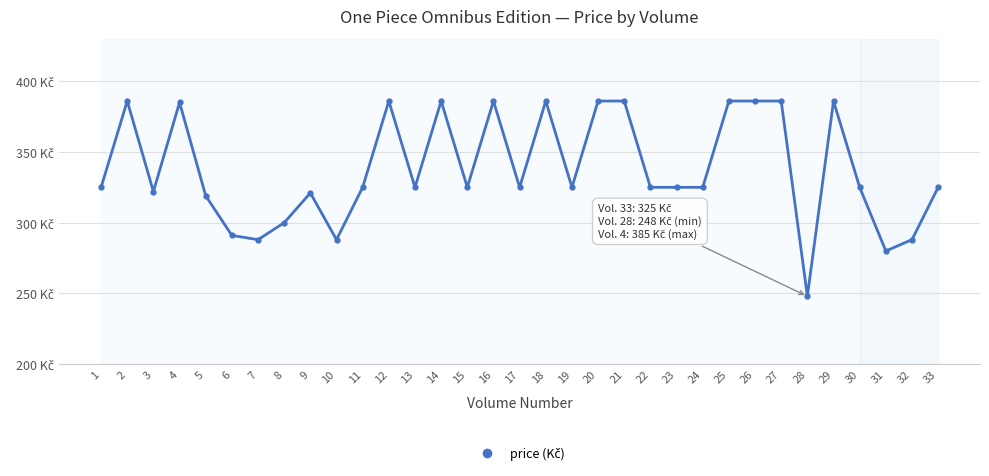

What is the maximum value shown in the chart?

386